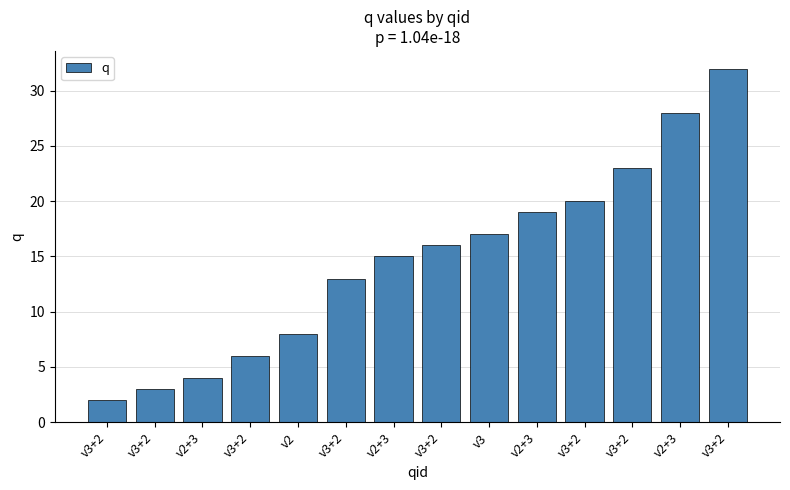

How many bars are there in total?

14